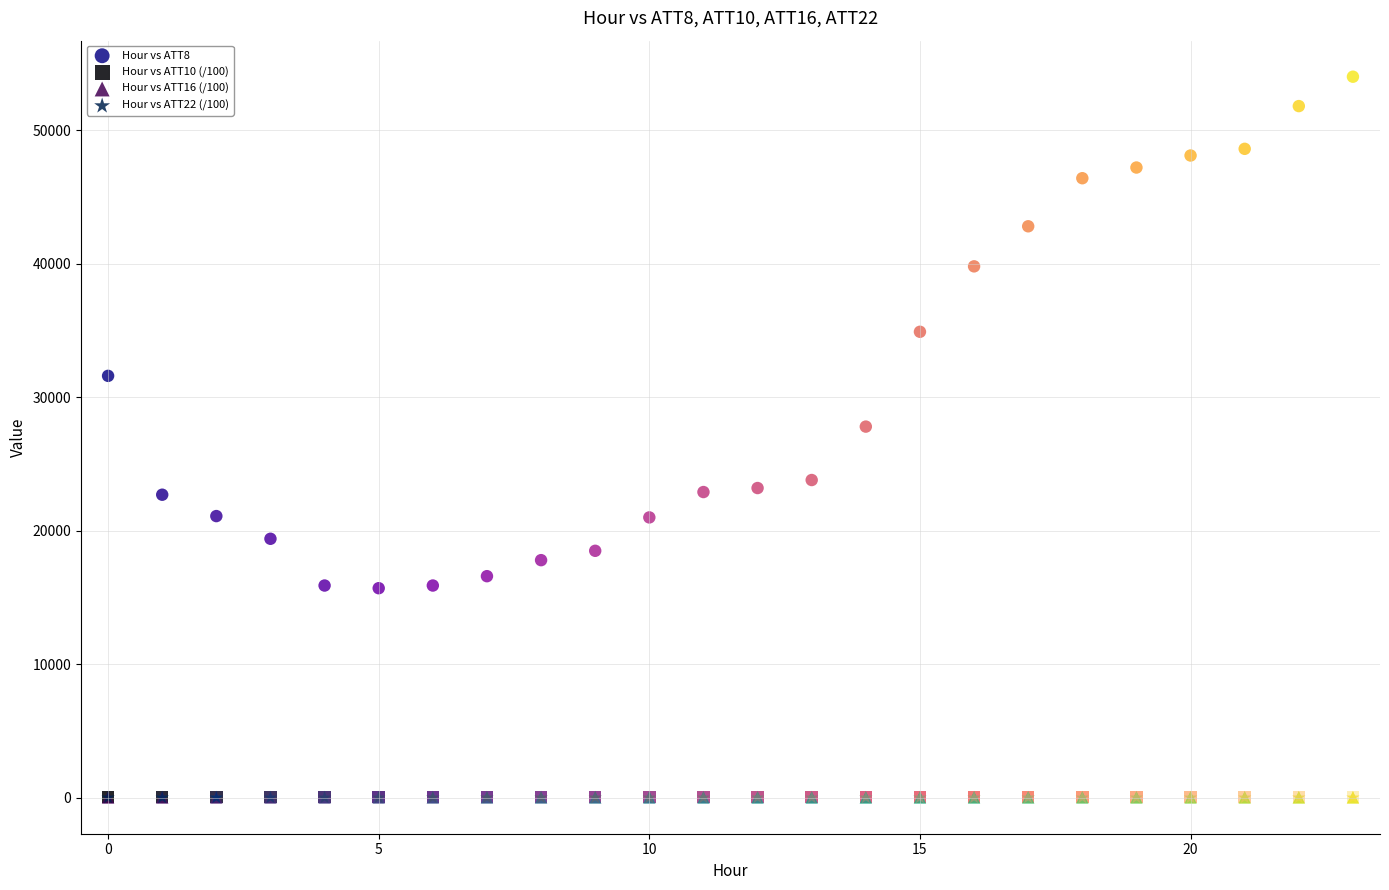

Which series has the widest spread of Y values?

Hour vs ATT8